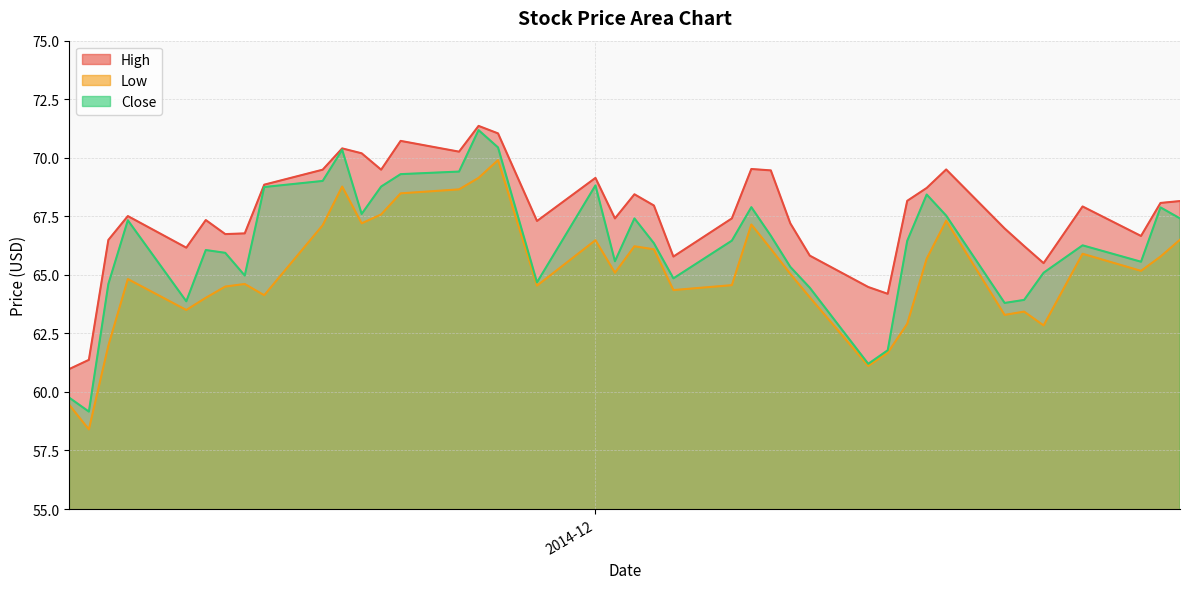

Reading left to right, list all the values displayed in this chart.

High: 2014-12-31=68.2	2014-12-30=68.1	2014-12-29=66.7	2014-12-26=67.9	2014-12-24=65.5	2014-12-23=66.2	2014-12-22=67.0	2014-12-19=69.5	2014-12-18=68.7	2014-12-17=68.2	2014-12-16=64.2	2014-12-15=64.5	2014-12-12=65.8	2014-12-11=67.2	2014-12-10=69.5	2014-12-09=69.5	2014-12-08=67.4	2014-12-05=65.8	2014-12-04=68.0	2014-12-03=68.4	2014-12-02=67.4	2014-12-01=69.1	2014-11-28=67.3	2014-11-26=71.0	2014-11-25=71.4	2014-11-24=70.3	2014-11-21=70.7	2014-11-20=69.5	2014-11-19=70.2	2014-11-18=70.4	2014-11-17=69.5	2014-11-14=68.8	2014-11-13=66.8	2014-11-12=66.7	2014-11-11=67.3	2014-11-10=66.2	2014-11-07=67.5	2014-11-06=66.5	2014-11-05=61.4	2014-11-04=61.0
Low: 2014-12-31=66.5	2014-12-30=65.8	2014-12-29=65.2	2014-12-26=65.9	2014-12-24=62.8	2014-12-23=63.4	2014-12-22=63.3	2014-12-19=67.3	2014-12-18=65.7	2014-12-17=62.9	2014-12-16=61.7	2014-12-15=61.1	2014-12-12=64.0	2014-12-11=65.0	2014-12-10=66.1	2014-12-09=67.2	2014-12-08=64.6	2014-12-05=64.3	2014-12-04=66.1	2014-12-03=66.2	2014-12-02=65.1	2014-12-01=66.5	2014-11-28=64.5	2014-11-26=69.9	2014-11-25=69.1	2014-11-24=68.7	2014-11-21=68.5	2014-11-20=67.6	2014-11-19=67.2	2014-11-18=68.8	2014-11-17=67.1	2014-11-14=64.1	2014-11-13=64.6	2014-11-12=64.5	2014-11-11=64.0	2014-11-10=63.5	2014-11-07=64.8	2014-11-06=62.0	2014-11-05=58.4	2014-11-04=59.4
Close: 2014-12-31=67.4	2014-12-30=67.9	2014-12-29=65.6	2014-12-26=66.3	2014-12-24=65.1	2014-12-23=63.9	2014-12-22=63.8	2014-12-19=67.5	2014-12-18=68.4	2014-12-17=66.5	2014-12-16=61.8	2014-12-15=61.2	2014-12-12=64.5	2014-12-11=65.3	2014-12-10=66.7	2014-12-09=67.9	2014-12-08=66.5	2014-12-05=64.8	2014-12-04=66.3	2014-12-03=67.4	2014-12-02=65.6	2014-12-01=68.8	2014-11-28=64.7	2014-11-26=70.4	2014-11-25=71.2	2014-11-24=69.4	2014-11-21=69.3	2014-11-20=68.8	2014-11-19=67.6	2014-11-18=70.3	2014-11-17=69.0	2014-11-14=68.8	2014-11-13=65.0	2014-11-12=65.9	2014-11-11=66.1	2014-11-10=63.9	2014-11-07=67.3	2014-11-06=64.6	2014-11-05=59.2	2014-11-04=59.8